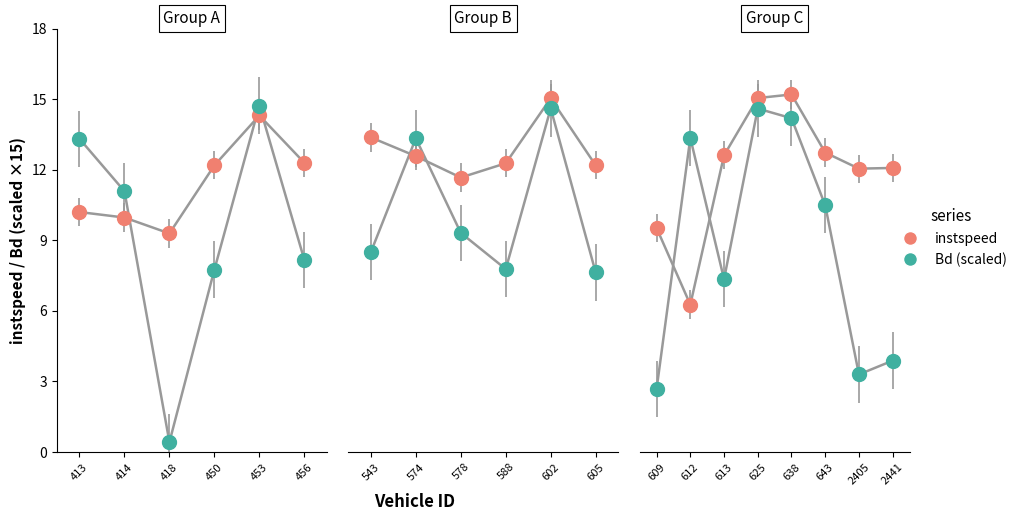

What are all the series names shown in the legend?

instspeed, Bd (scaled)